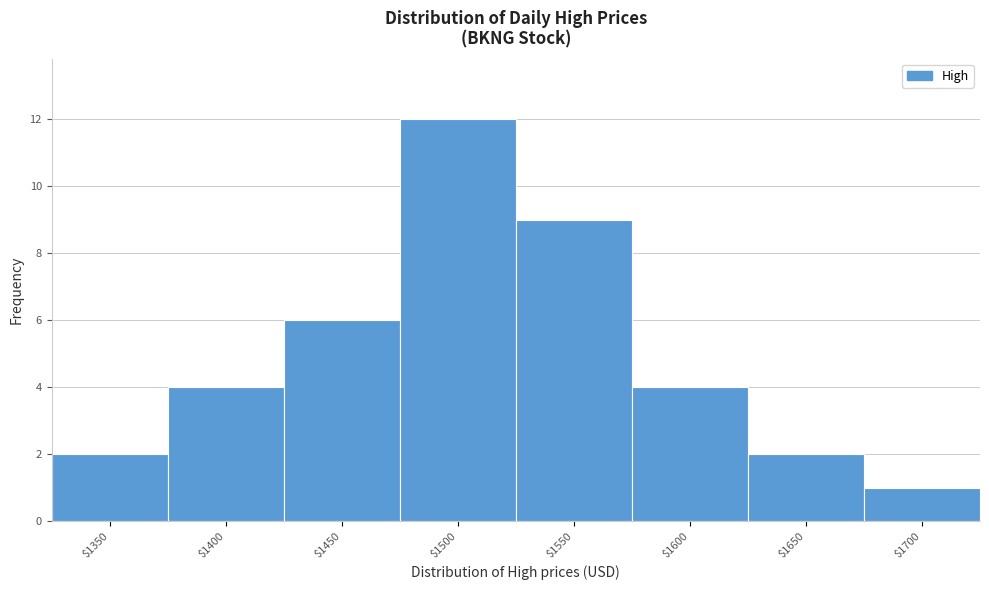

Reading left to right, list all the values displayed in this chart.

2	4	6	12	9	4	2	1